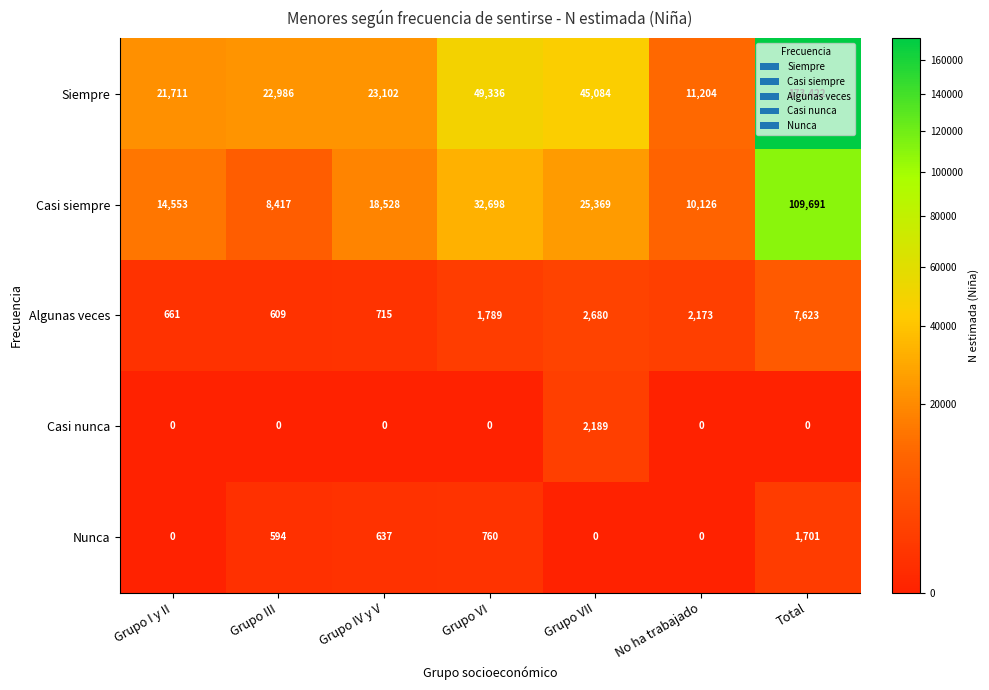

Rank the series by their maximum value, from highest to lowest.

Siempre, Casi siempre, Algunas veces, Casi nunca, Nunca